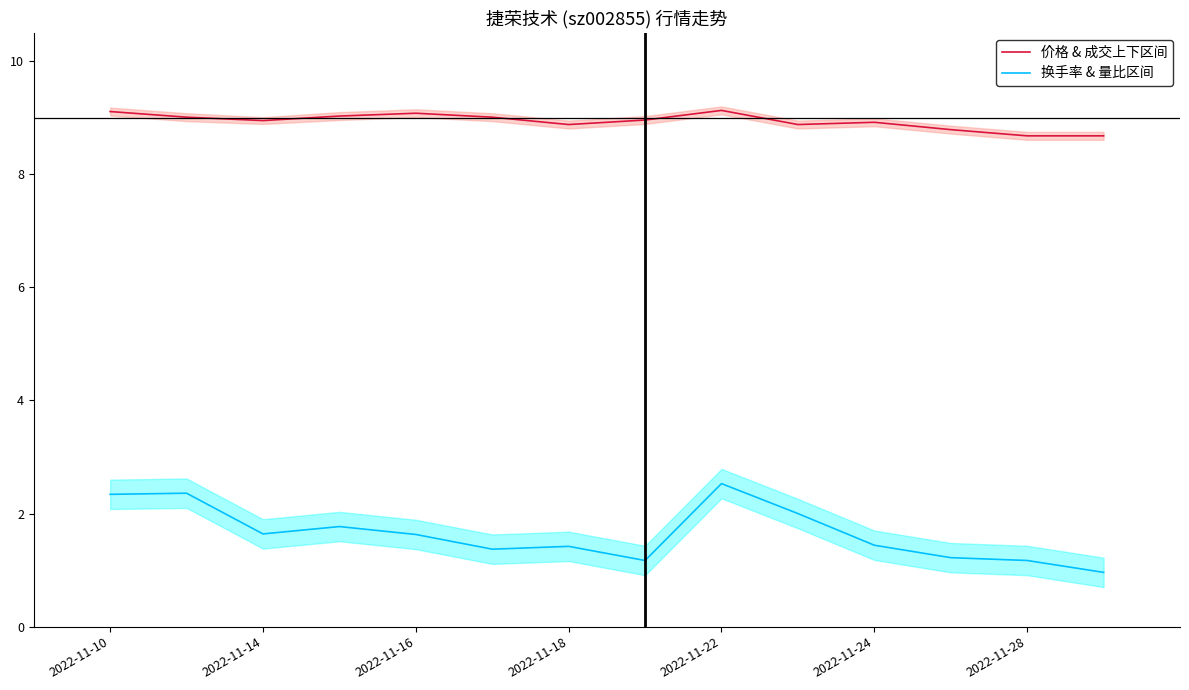

What is the maximum value for 价格 & 成交上下区间?

9.1